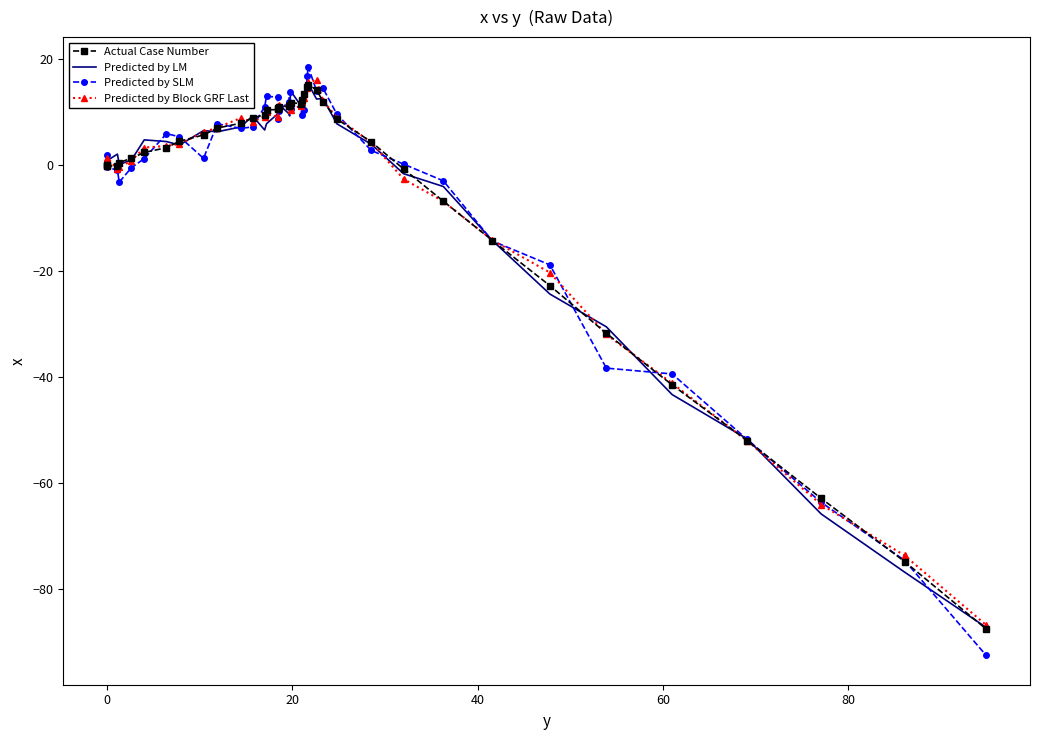

How many values in the Predicted by Block GRF Last series are below 6?

20